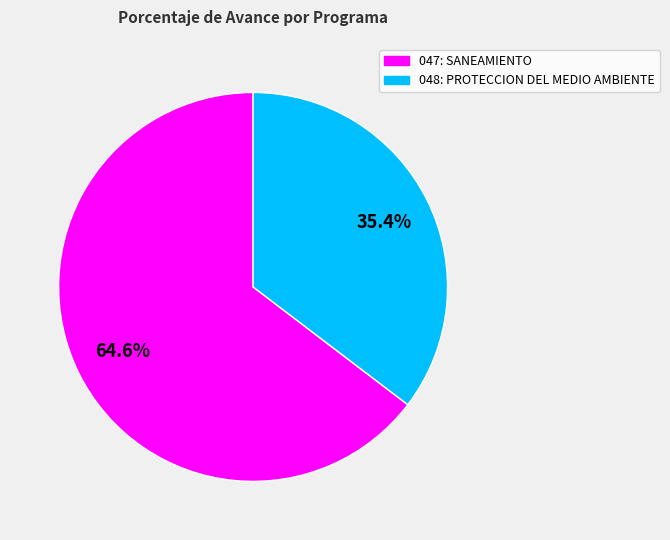

Rank the categories by value from highest to lowest.

047: SANEAMIENTO, 048: PROTECCION DEL MEDIO AMBIENTE